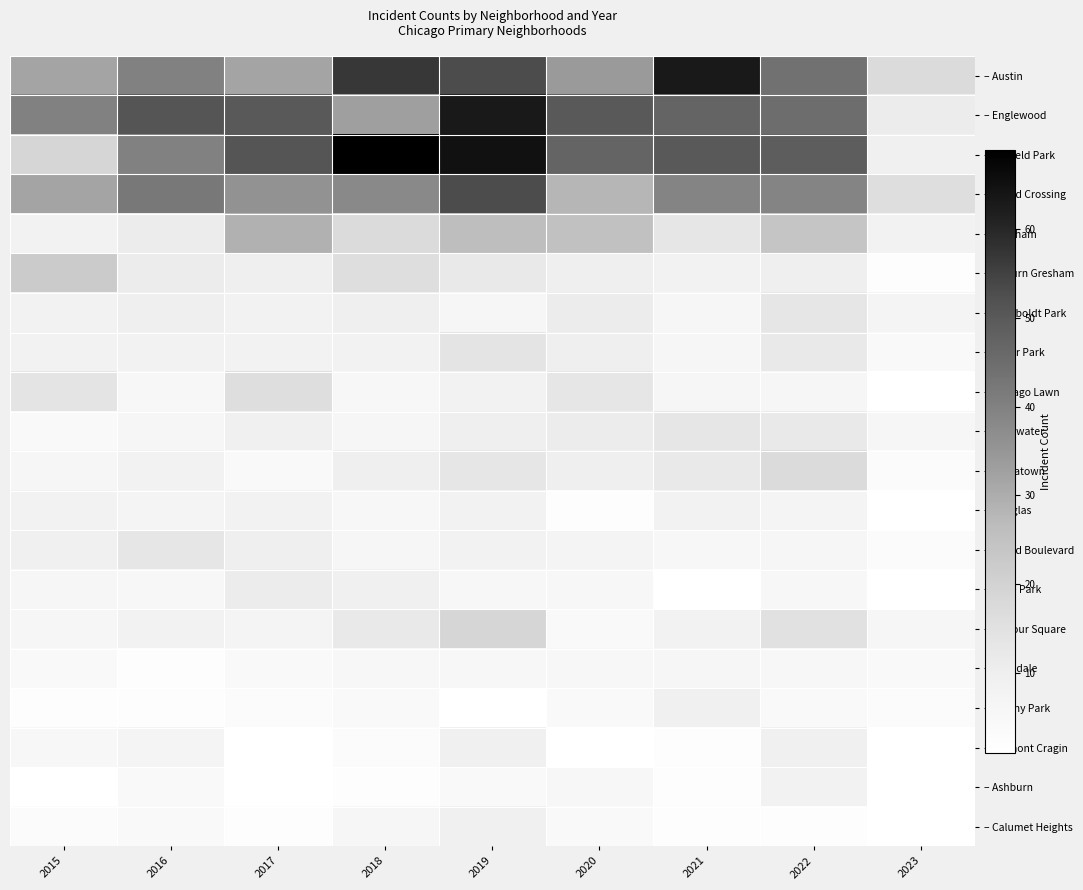

What is the difference between the highest and lowest values at 2023?

16.0